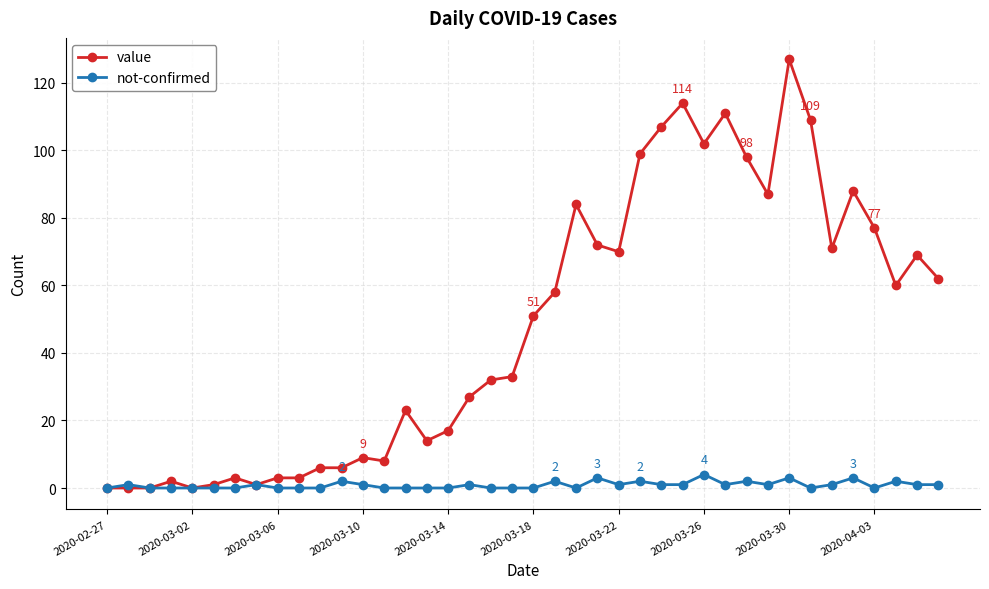

What is the maximum value for value?

127